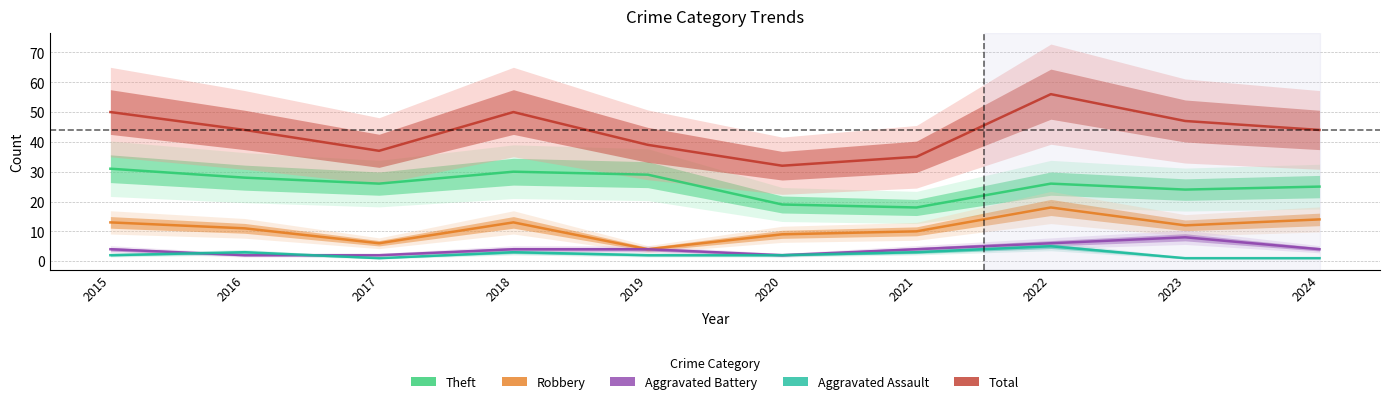

Between 2015 and 2016, which series saw the biggest shift?

Total